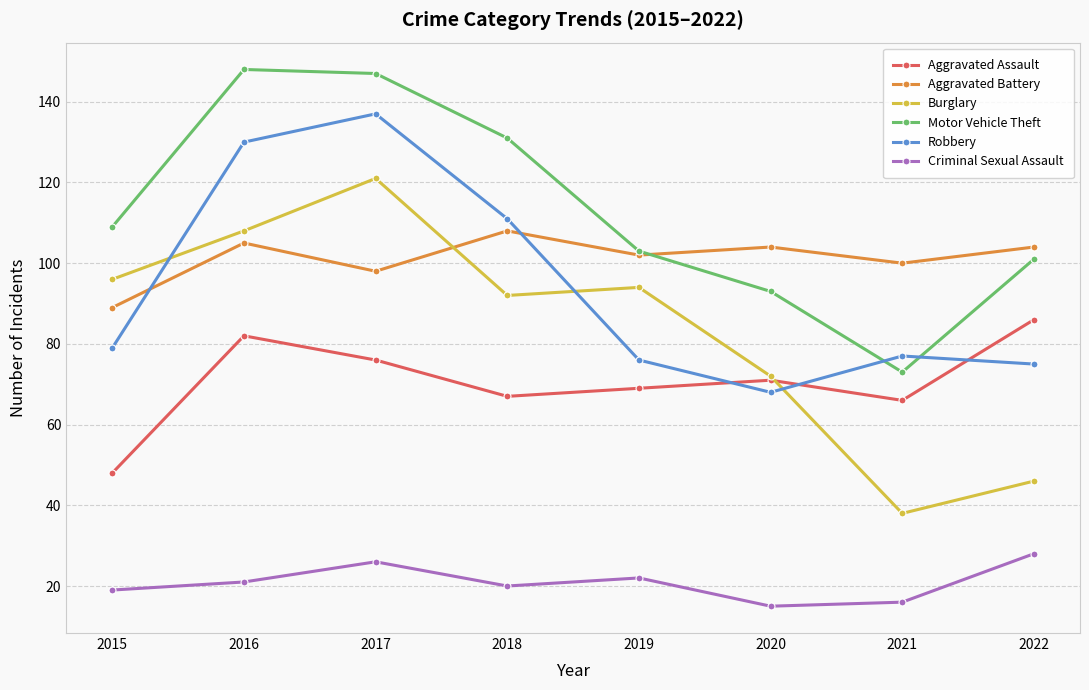

What are all the series names shown in the legend?

Aggravated Assault, Aggravated Battery, Burglary, Motor Vehicle Theft, Robbery, Criminal Sexual Assault